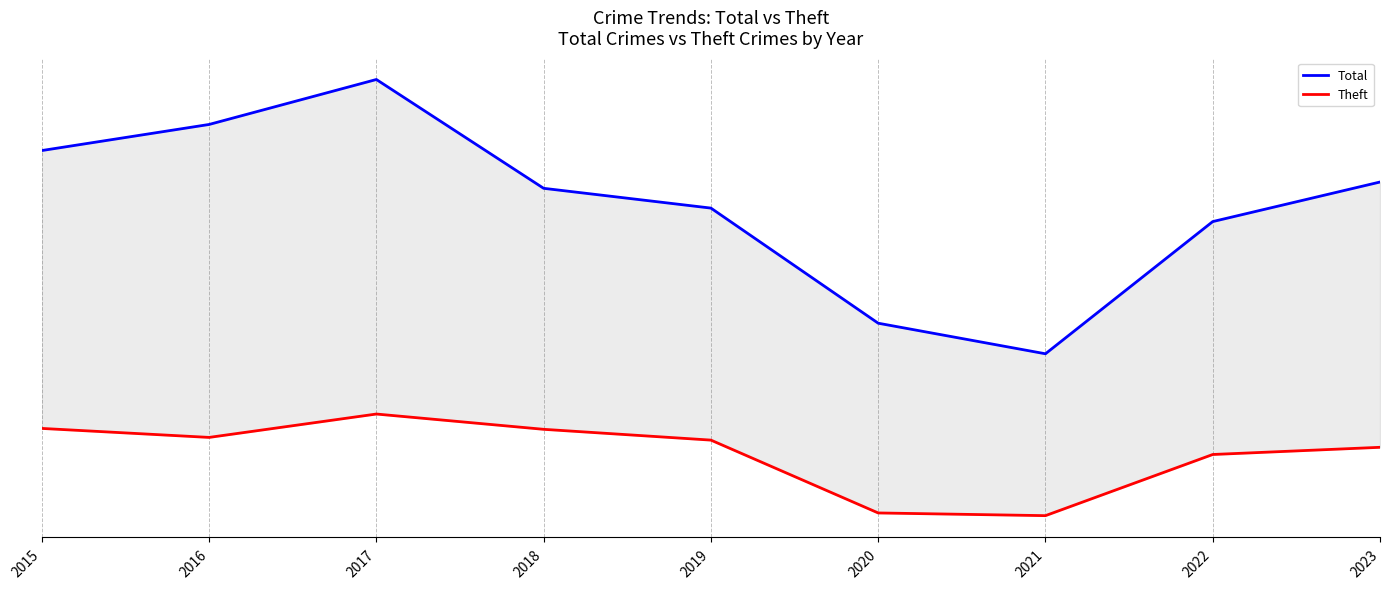

The value of Theft at 2019 is 61. True or false?

False